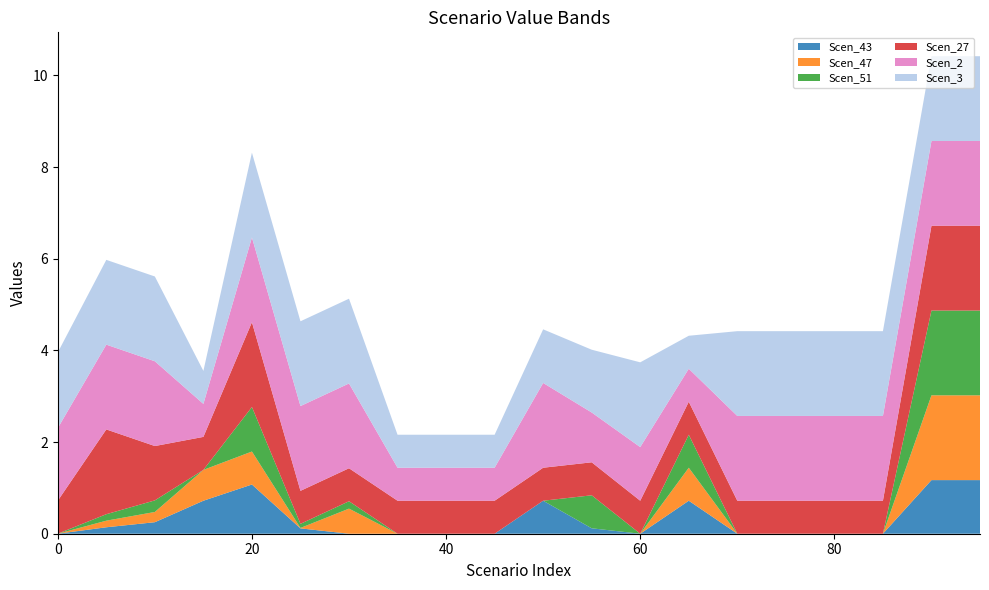

Reading right to left, transcribe all the data shown in this chart.

Scen_43: 95=1.2	90=1.2	85=0.0	80=0.0	75=0.0	70=0.0	65=0.7	60=0.0	55=0.1	50=0.7	45=0.0	40=0.0	35=0.0	30=0.0	25=0.1	20=1.1	15=0.7	10=0.3	5=0.1	0=0.0
Scen_47: 95=1.8	90=1.8	85=0.0	80=0.0	75=0.0	70=0.0	65=0.7	60=0.0	55=0.0	50=0.0	45=0.0	40=0.0	35=0.0	30=0.5	25=0.0	20=0.7	15=0.7	10=0.2	5=0.1	0=0.0
Scen_51: 95=1.8	90=1.8	85=0.0	80=0.0	75=0.0	70=0.0	65=0.7	60=0.0	55=0.7	50=0.0	45=0.0	40=0.0	35=0.0	30=0.2	25=0.1	20=1.0	15=0.0	10=0.3	5=0.1	0=0.0
Scen_27: 95=1.8	90=1.8	85=0.7	80=0.7	75=0.7	70=0.7	65=0.7	60=0.7	55=0.7	50=0.7	45=0.7	40=0.7	35=0.7	30=0.7	25=0.7	20=1.8	15=0.7	10=1.2	5=1.8	0=0.7
Scen_2: 95=1.8	90=1.8	85=1.8	80=1.8	75=1.8	70=1.8	65=0.7	60=1.2	55=1.1	50=1.8	45=0.7	40=0.7	35=0.7	30=1.8	25=1.8	20=1.8	15=0.7	10=1.8	5=1.8	0=1.6
Scen_3: 95=1.8	90=1.8	85=1.8	80=1.8	75=1.8	70=1.8	65=0.7	60=1.8	55=1.4	50=1.2	45=0.7	40=0.7	35=0.7	30=1.8	25=1.8	20=1.8	15=0.7	10=1.8	5=1.8	0=1.7